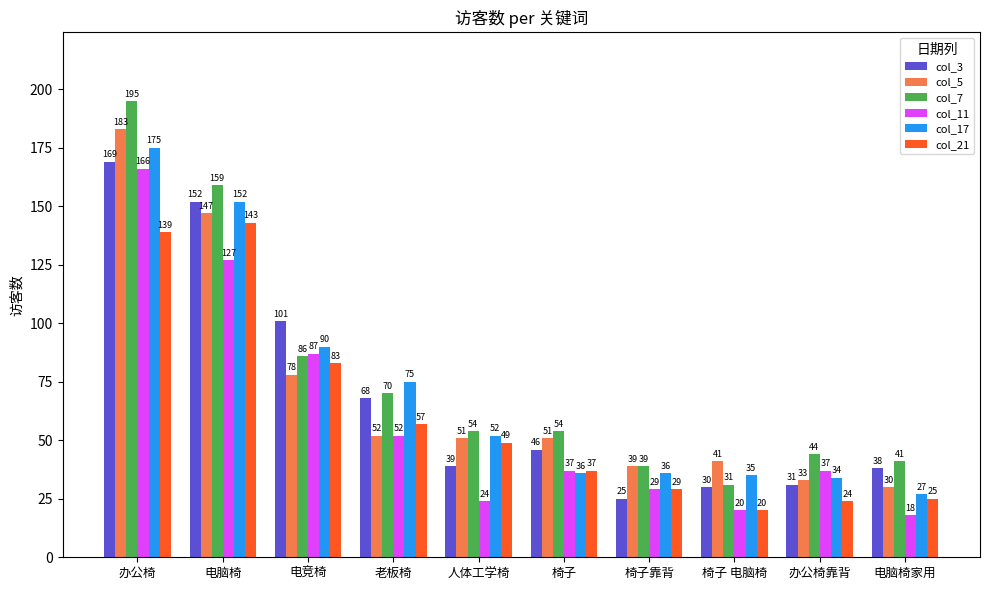

What is the average value of the col_7 series?

77